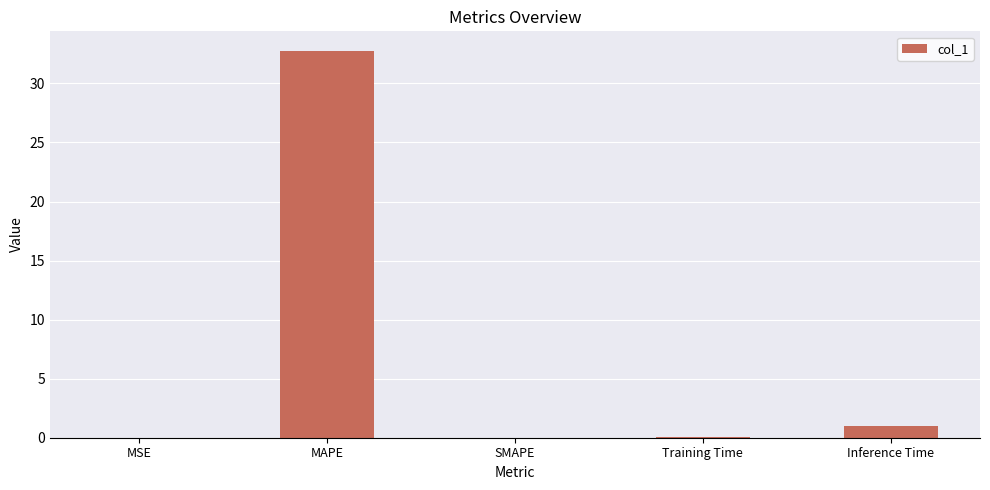

At which category does the chart reach its peak across all series?

MAPE